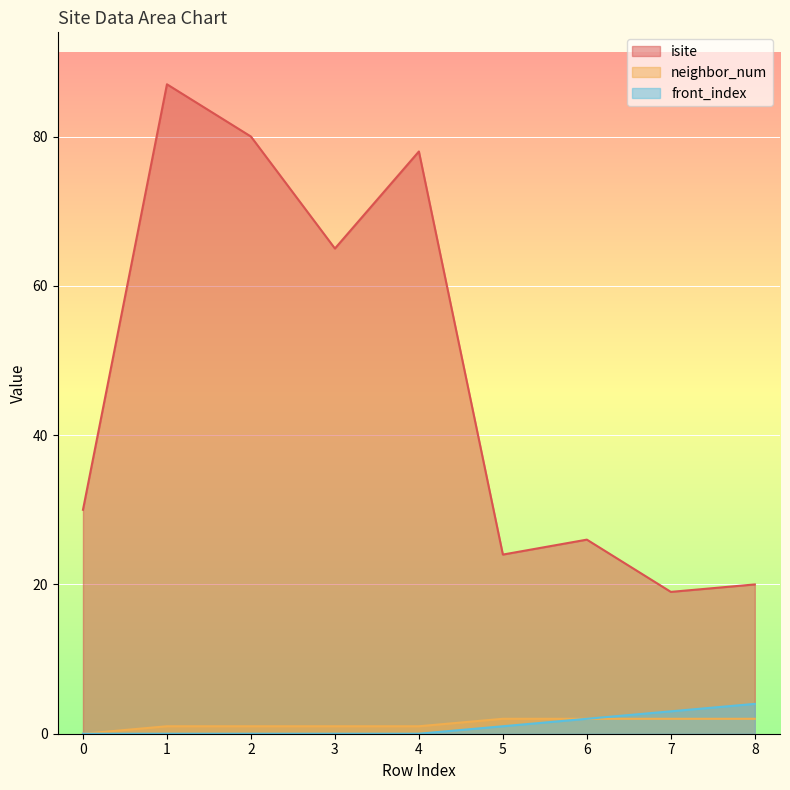

Rank the categories by isite value from highest to lowest.

1, 2, 4, 3, 0, 6, 5, 8, 7